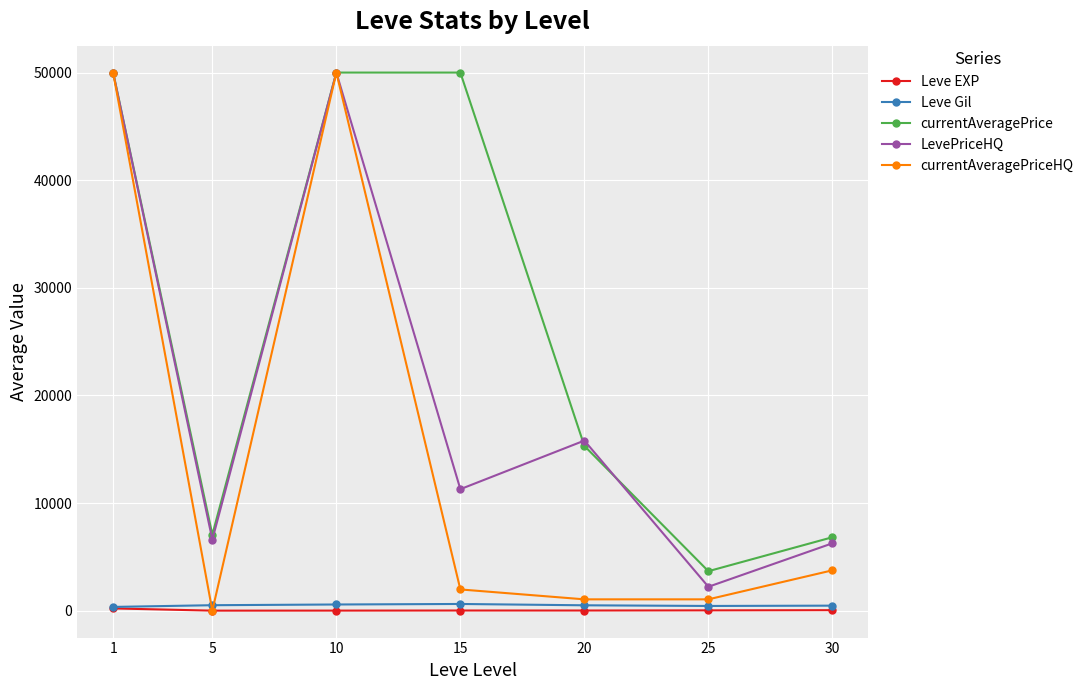

The value of currentAveragePriceHQ at 1 is 79350.8. True or false?

False